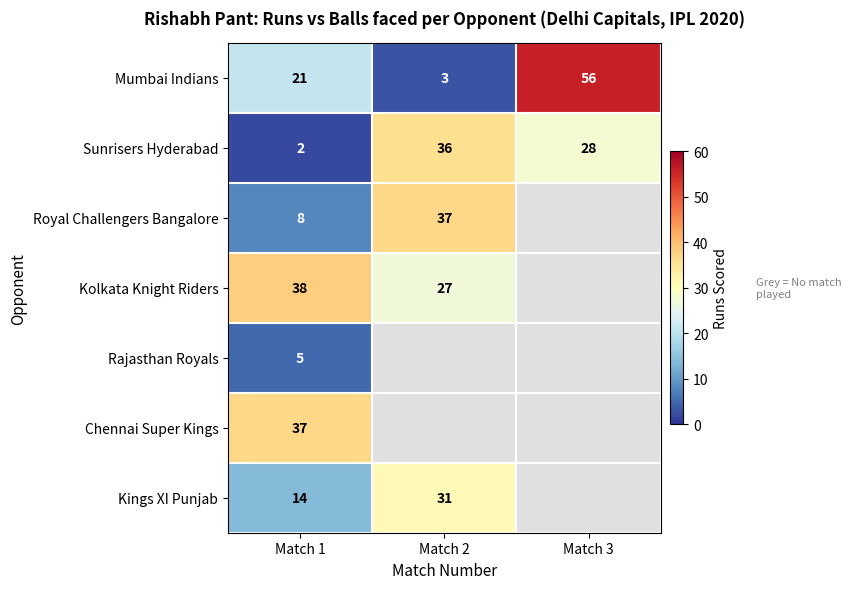

What is the total value across all series at Match 1?

125